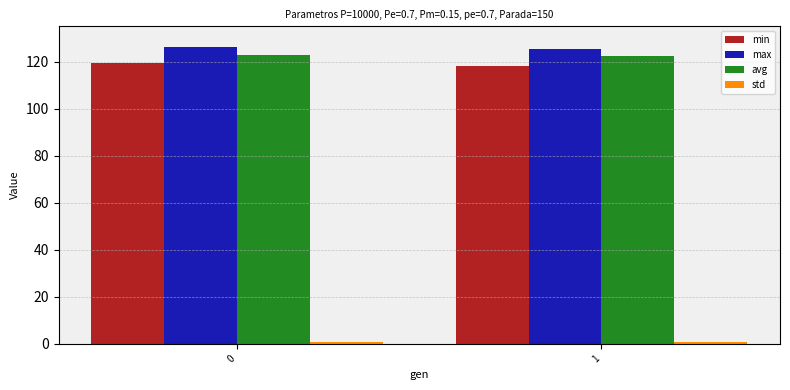

Are the bars grouped side by side (vs. stacked)?

Yes